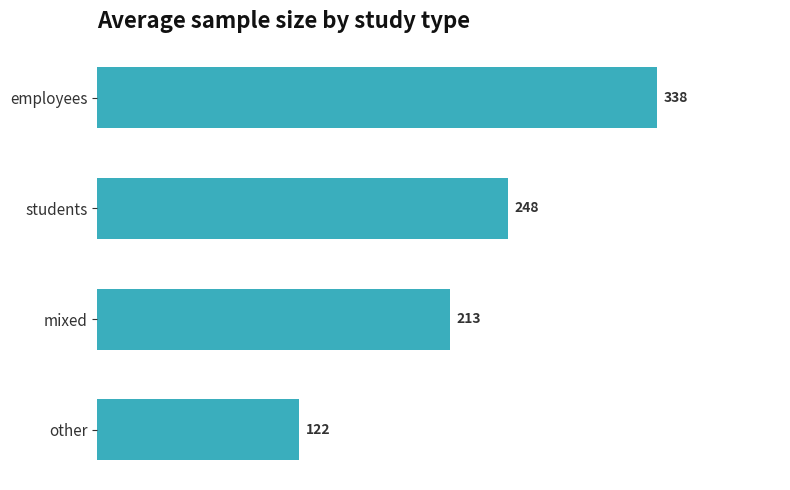

Rank the categories by value from lowest to highest.

other, mixed, students, employees